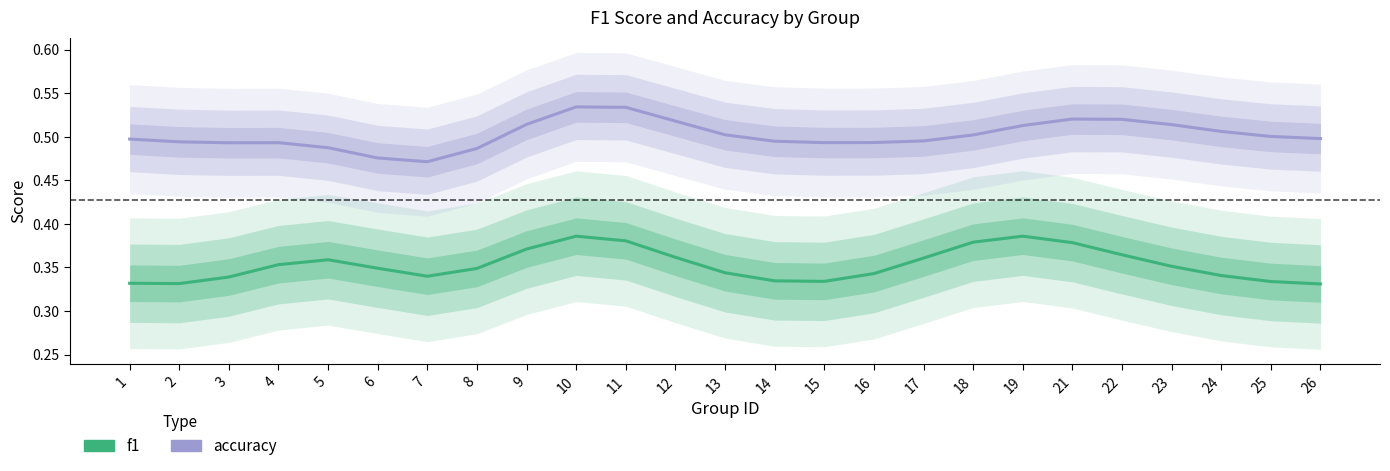

At which category does the chart reach its minimum across all series?

26